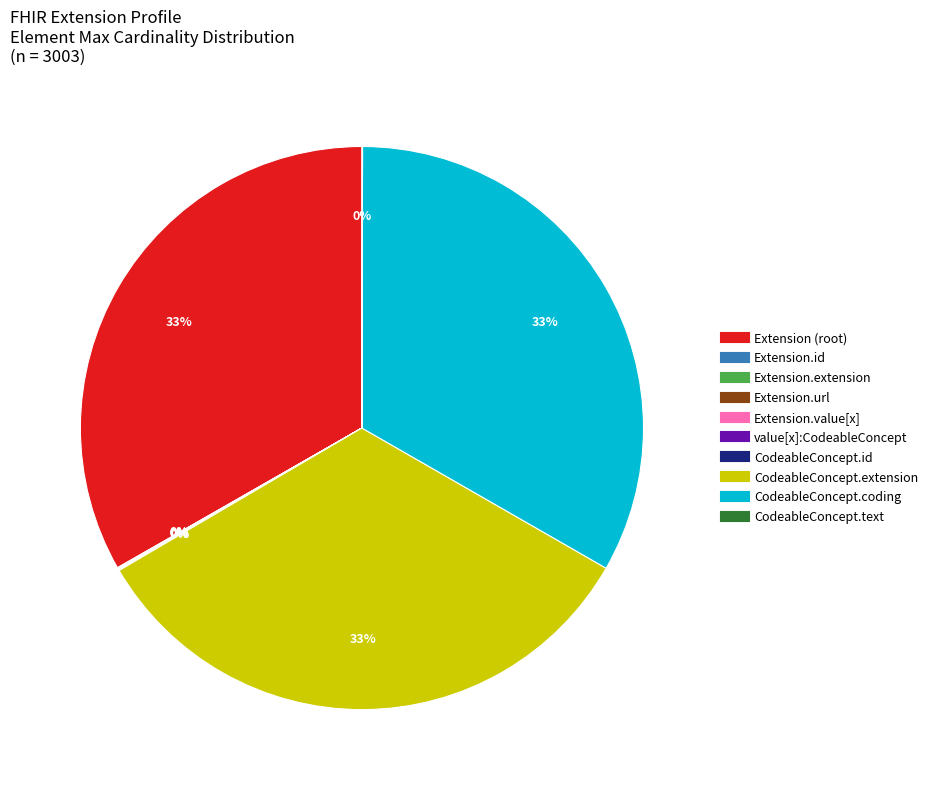

Does any single category account for the majority?

No